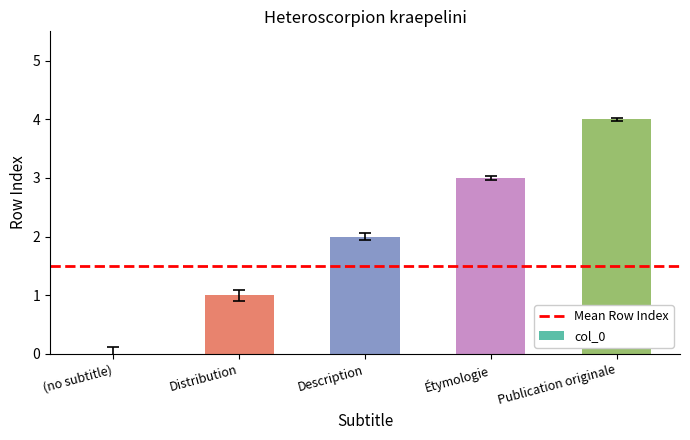

Which has a higher value, Étymologie or Publication originale?

Publication originale